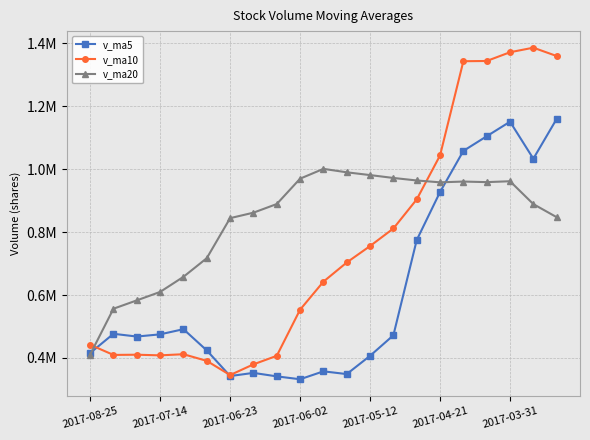

What are all the series names shown in the legend?

v_ma5, v_ma10, v_ma20